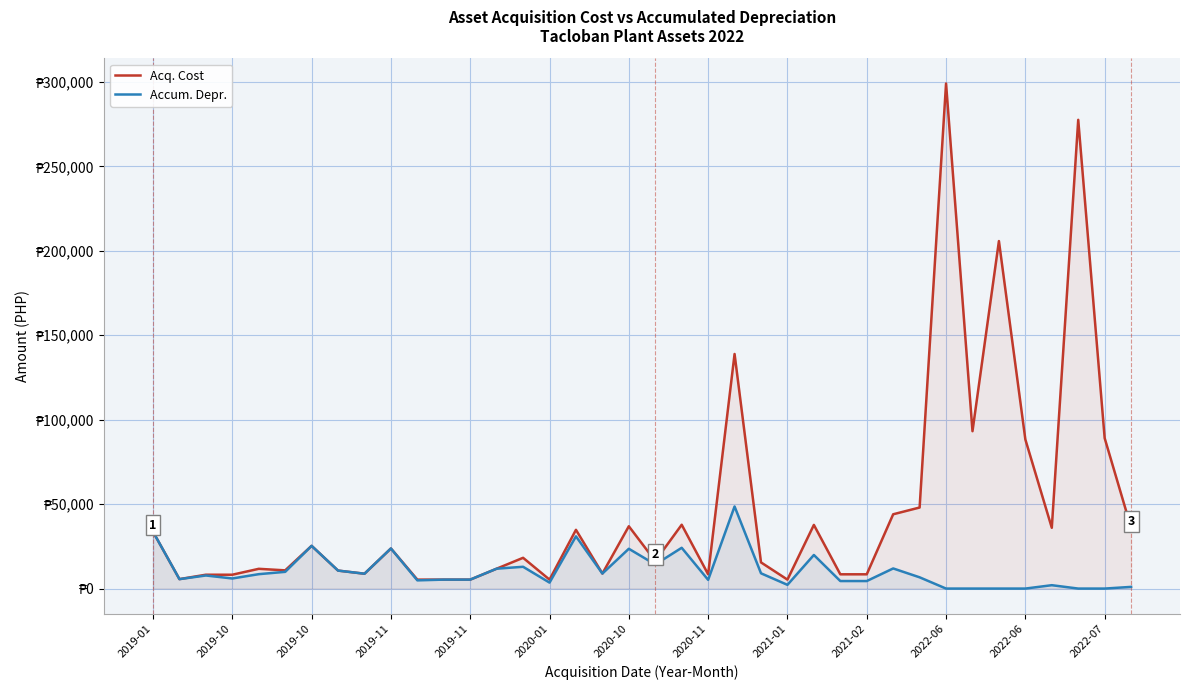

True or false: Acq. Cost has more than 2 interior local peaks.

True